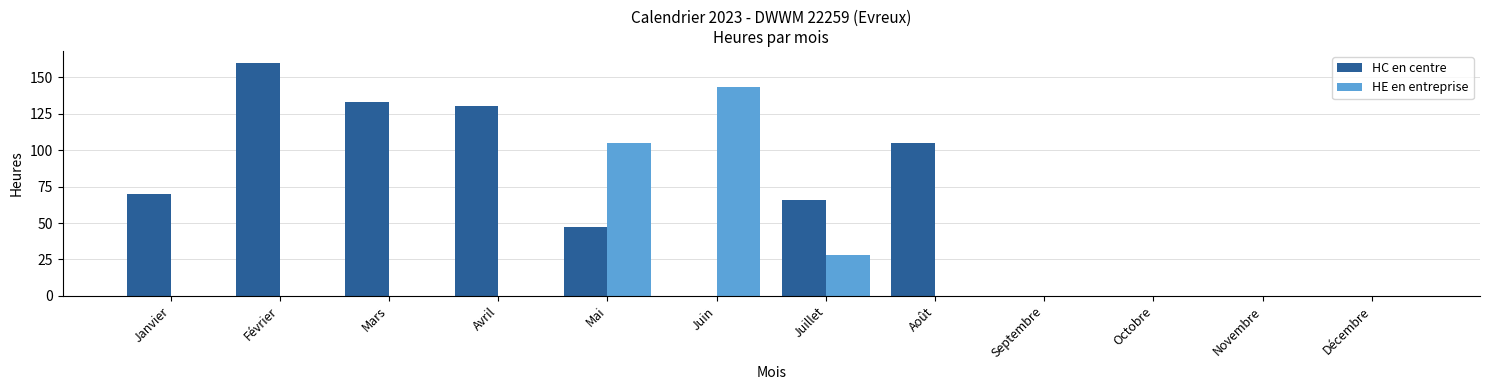

Reading left to right, extract all data points from this chart.

HC en centre: Janvier=70	Février=160	Mars=133	Avril=130	Mai=47	Juin=0	Juillet=66	Août=105	Septembre=0	Octobre=0	Novembre=0	Décembre=0
HE en entreprise: Janvier=0	Février=0	Mars=0	Avril=0	Mai=105	Juin=143	Juillet=28	Août=0	Septembre=0	Octobre=0	Novembre=0	Décembre=0